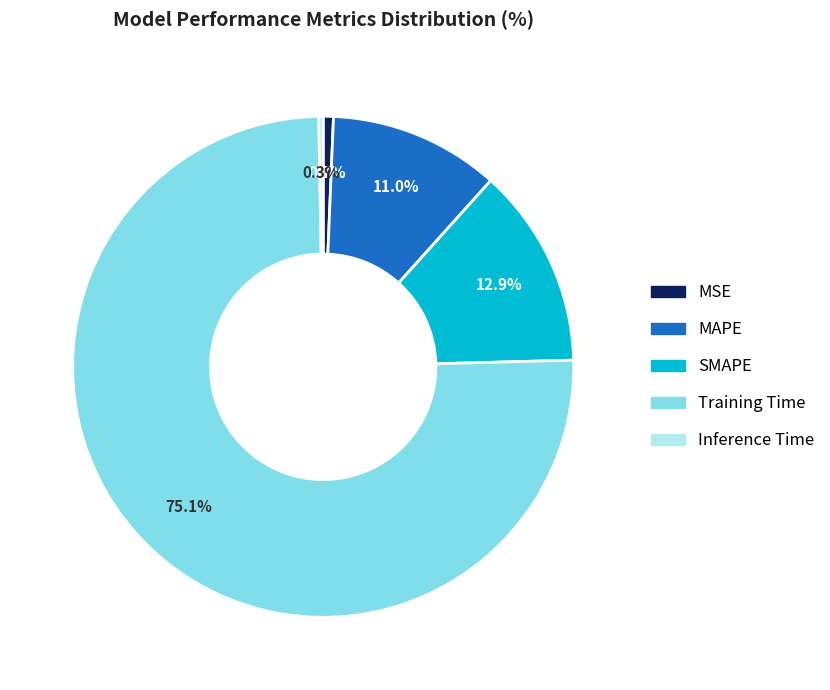

How many segments does this pie chart have?

5